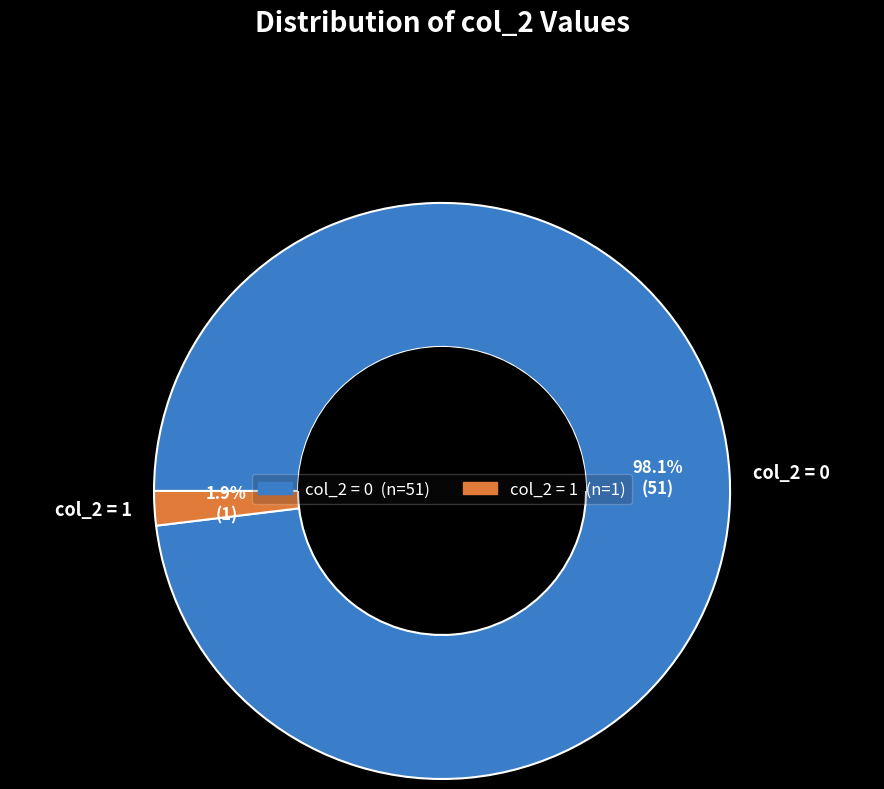

Which slice is the largest?

col_2 = 0